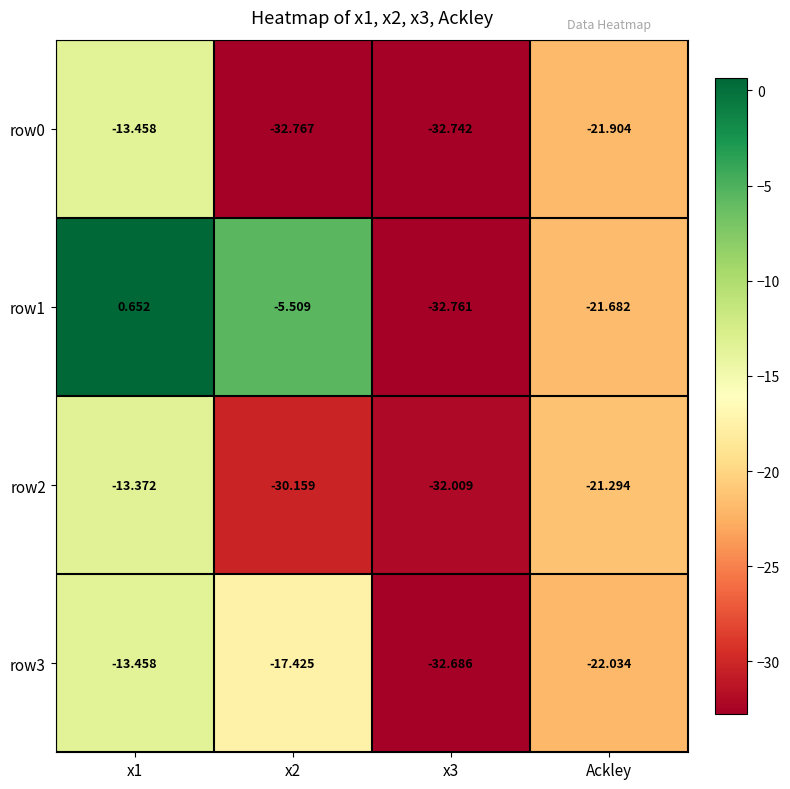

What is the difference between the highest and lowest values at x1?

14.1